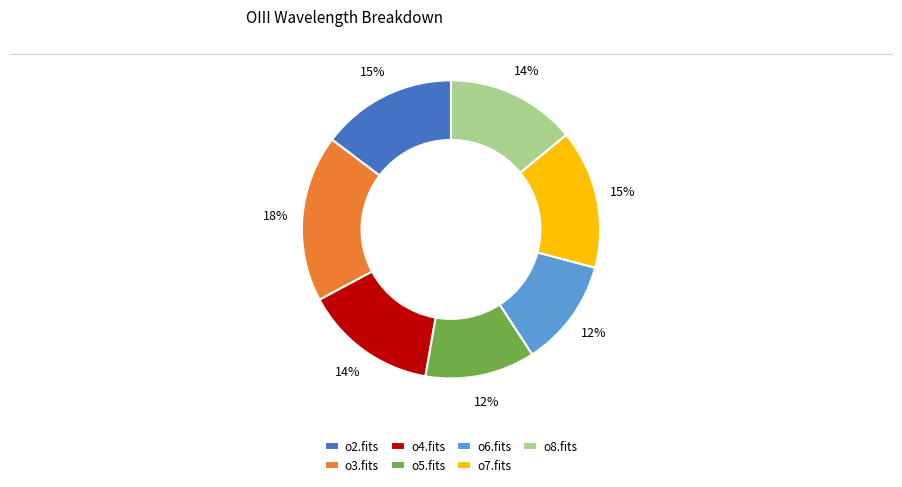

Which category has the biggest portion of the pie?

o3.fits